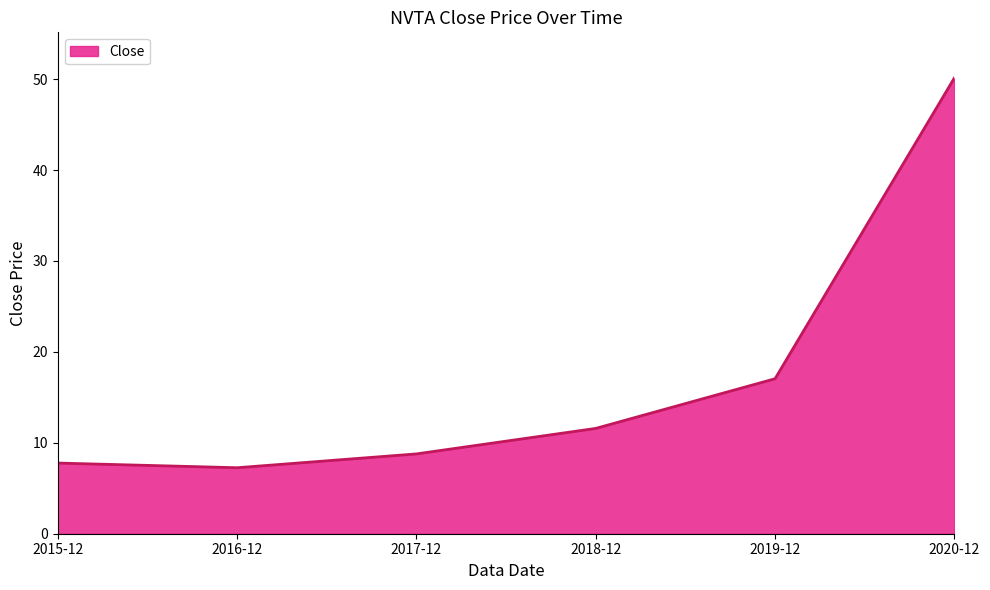

What is the change in value from 2018-12 to 2020-12?

+38.6